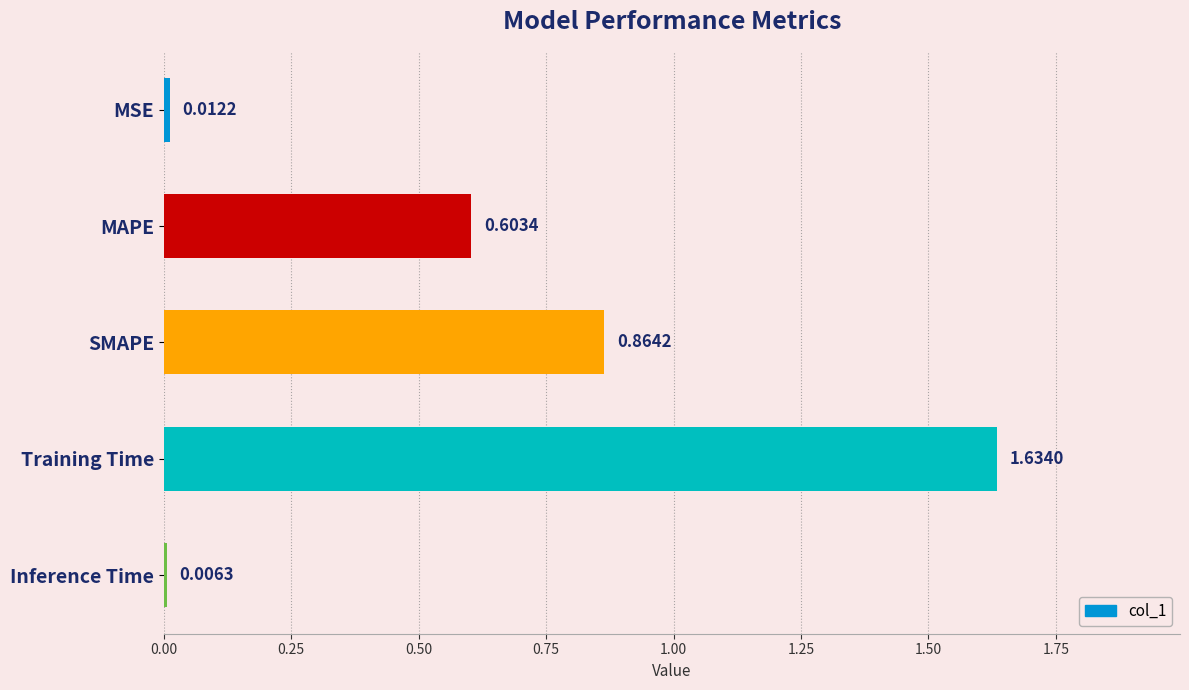

What is the sum of all values?

3.1